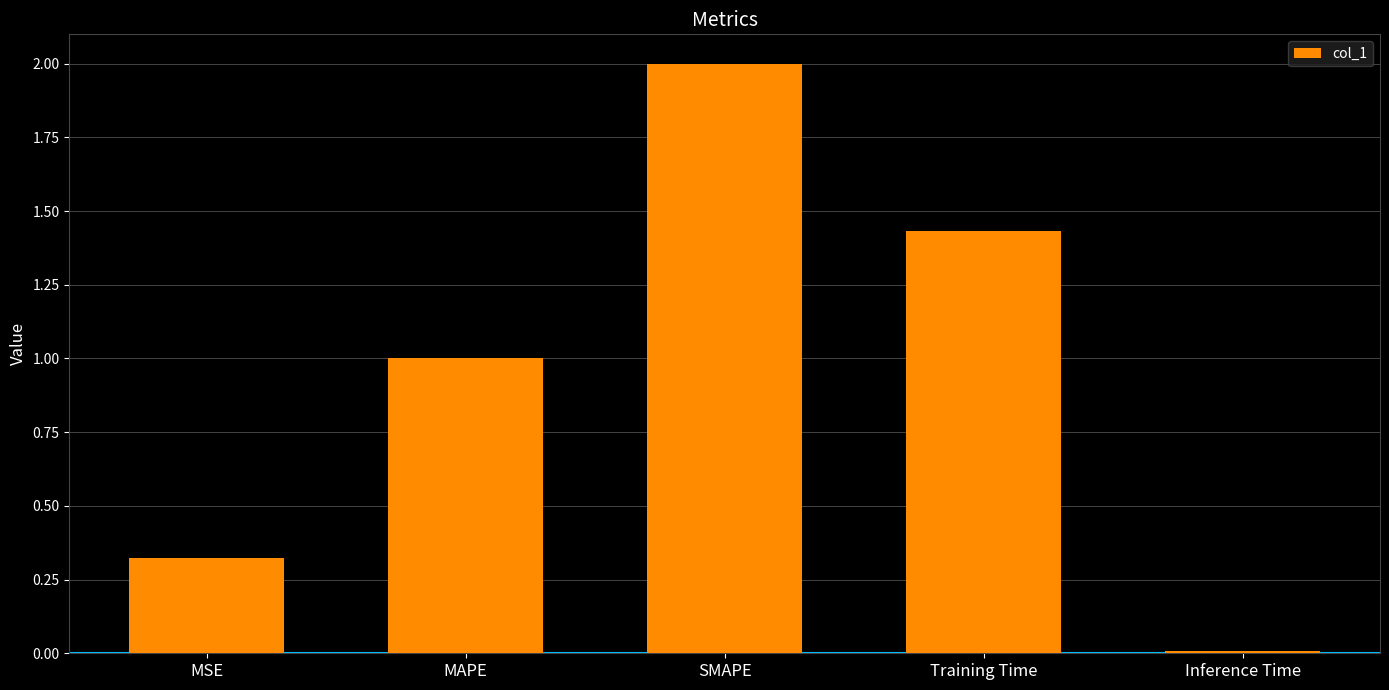

At which category does the chart reach its minimum across all series?

Inference Time